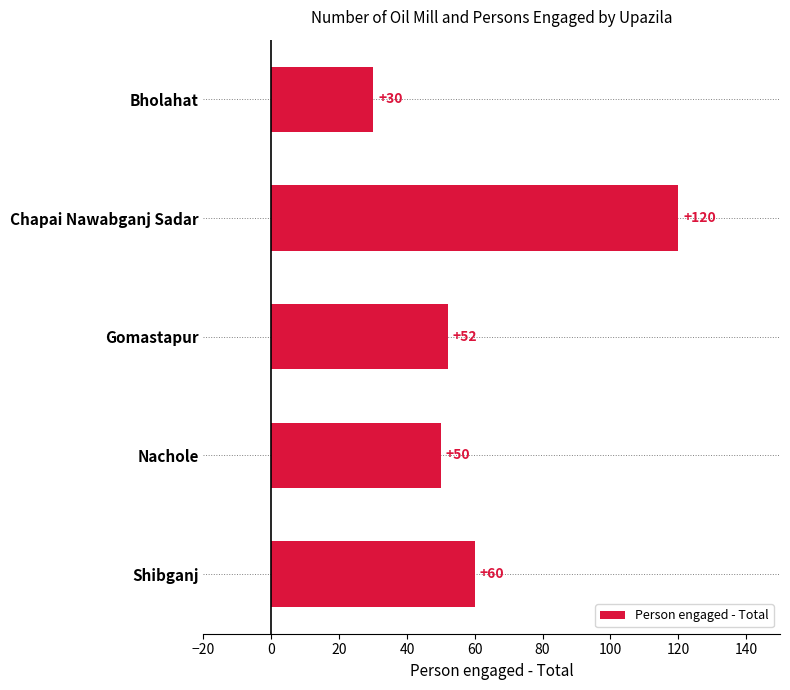

List the labels in order of value, smallest first.

Bholahat, Nachole, Gomastapur, Shibganj, Chapai Nawabganj Sadar